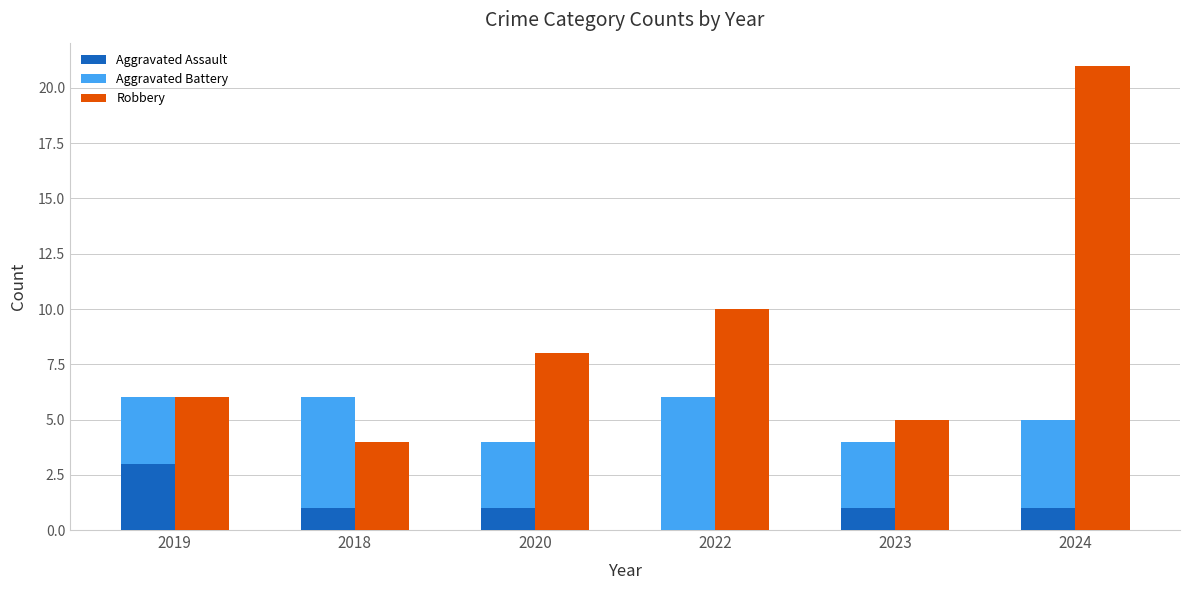

Rank the series at 2020 from highest to lowest value.

Robbery, Aggravated Battery, Aggravated Assault